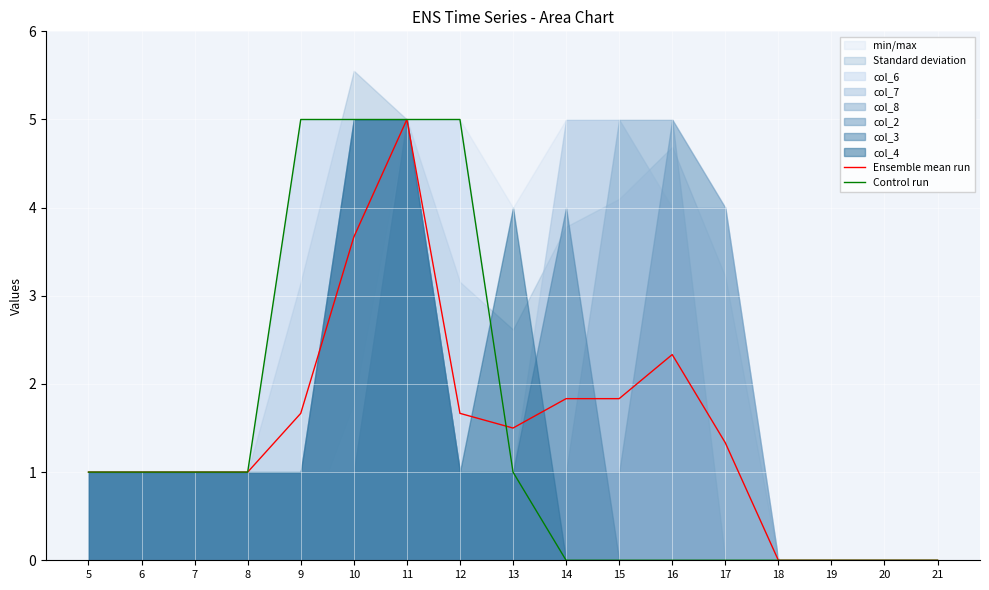

The Ensemble mean run series shows 1.8 at 15. True or false?

True